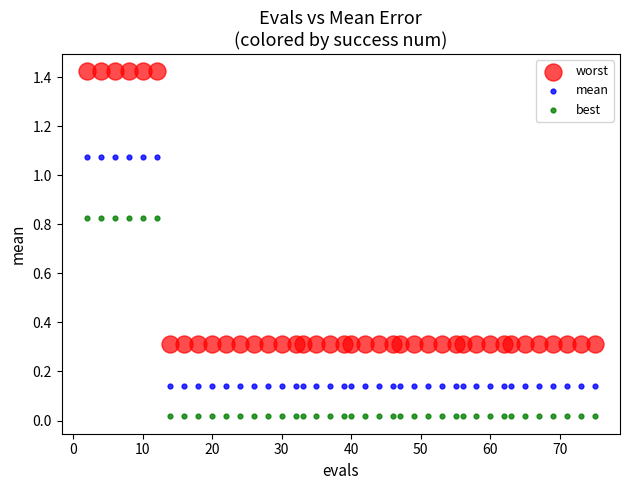

Which series reaches the maximum Y coordinate?

worst